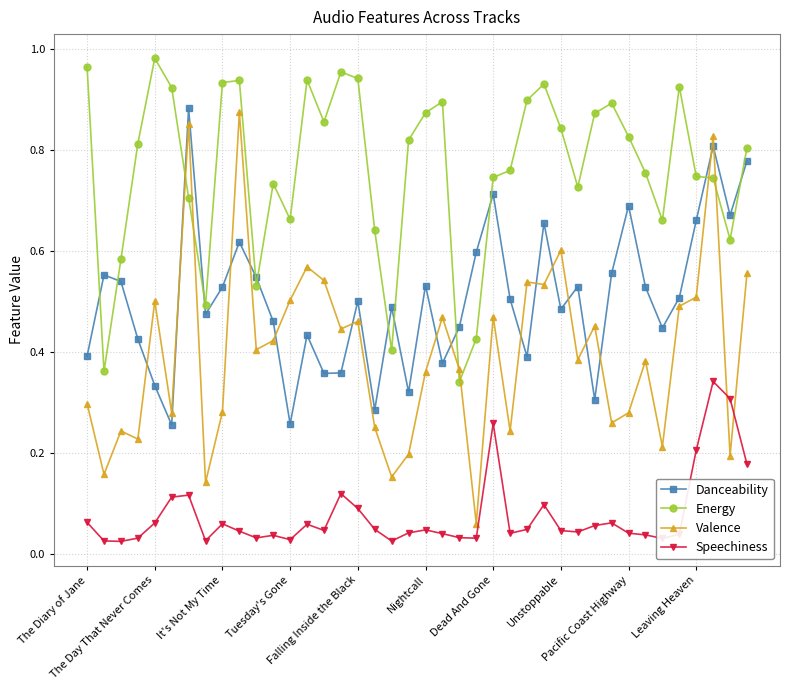

Which series has the largest range (max minus min)?

Valence